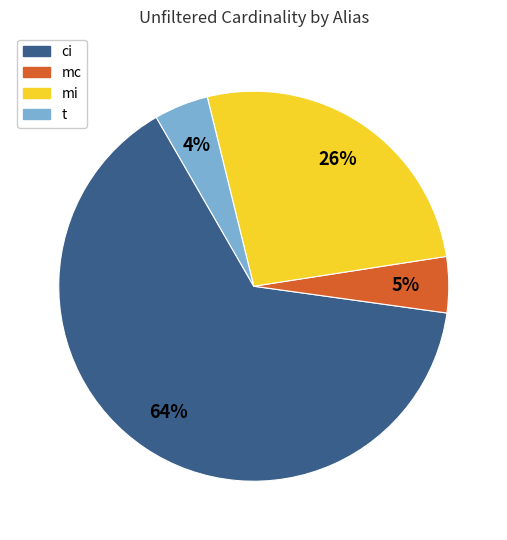

What is the largest slice in the pie chart?

ci